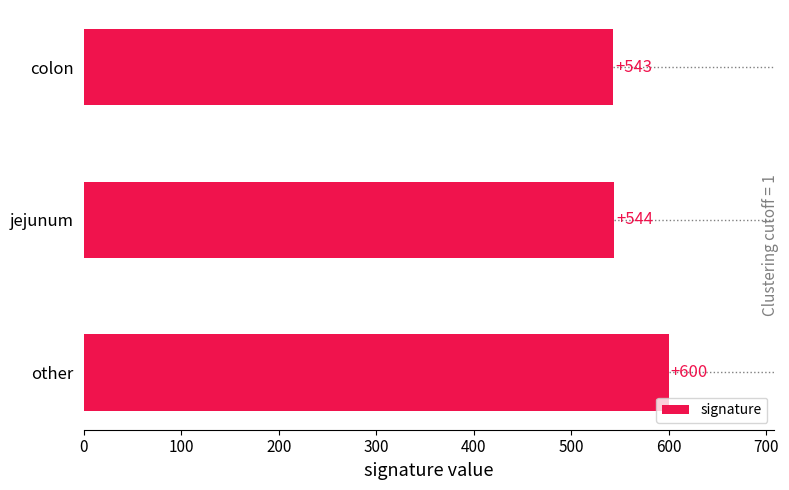

The value at jejunum is 316. True or false?

False